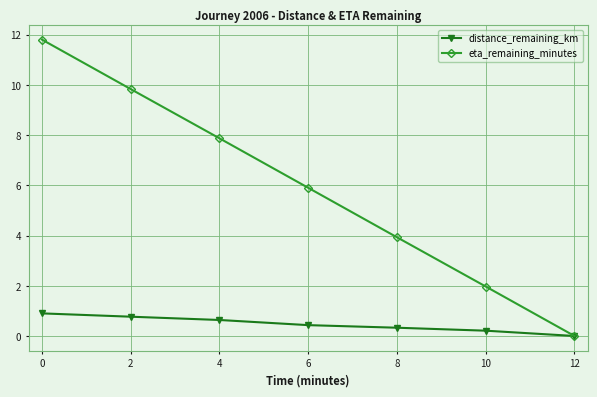

What is the value of the eta_remaining_minutes point at the 3rd from the left?

7.9